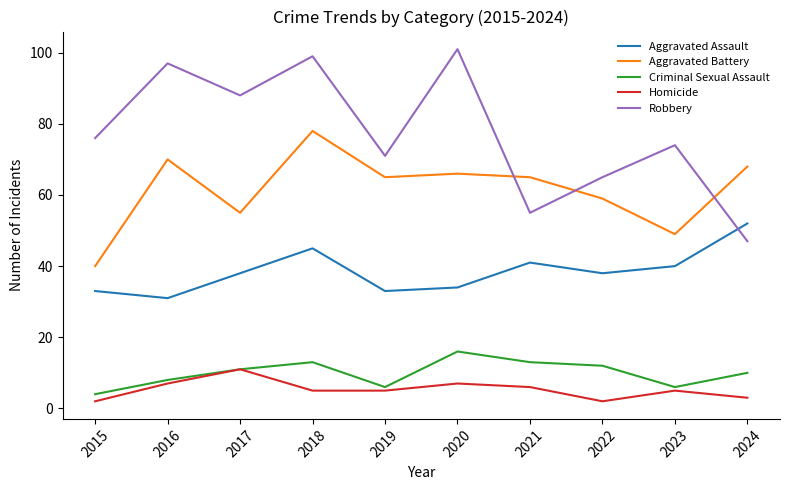

At which label is Criminal Sexual Assault closest to 10?

2024